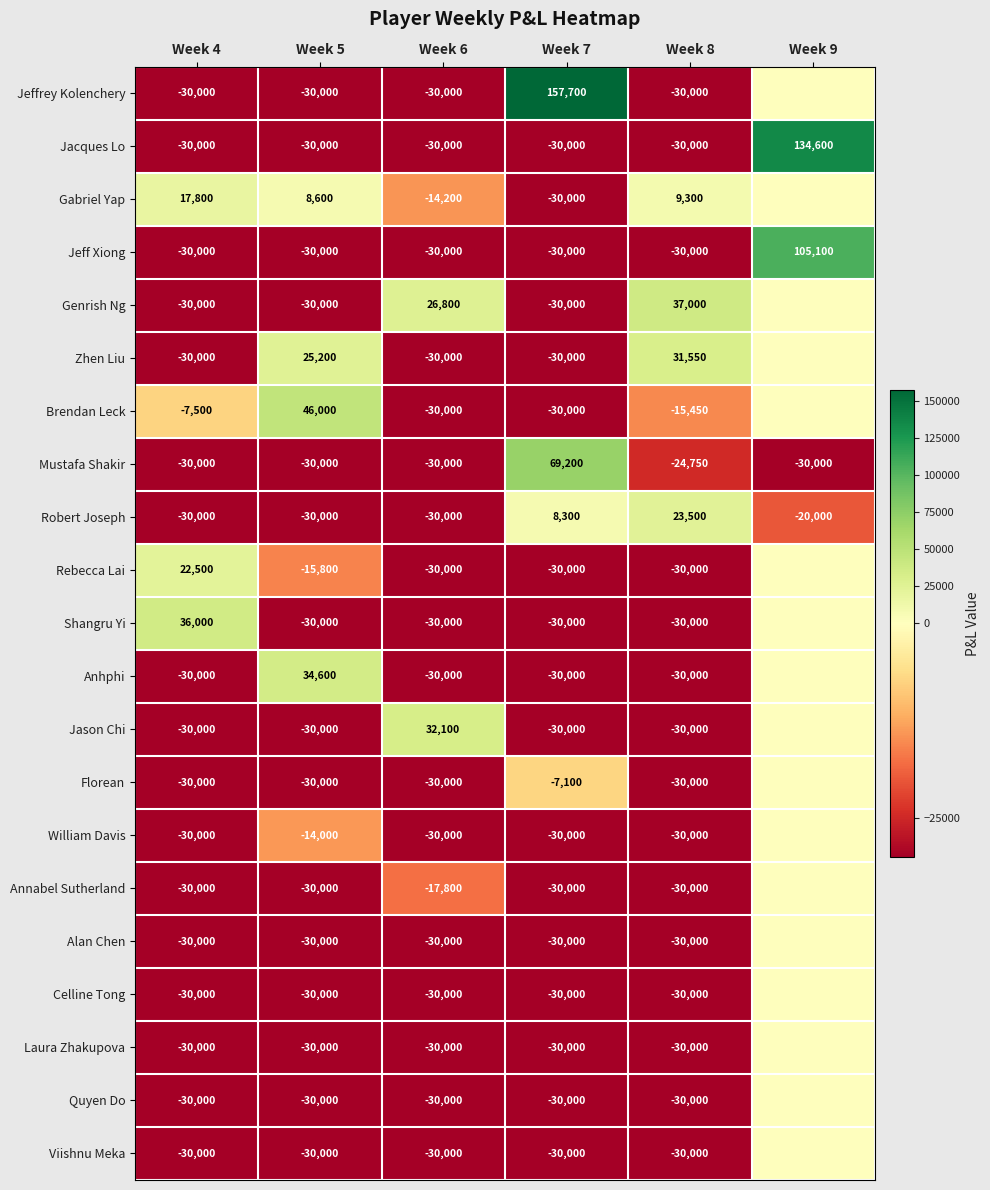

The Florean series shows -42684 at Week 8. True or false?

False